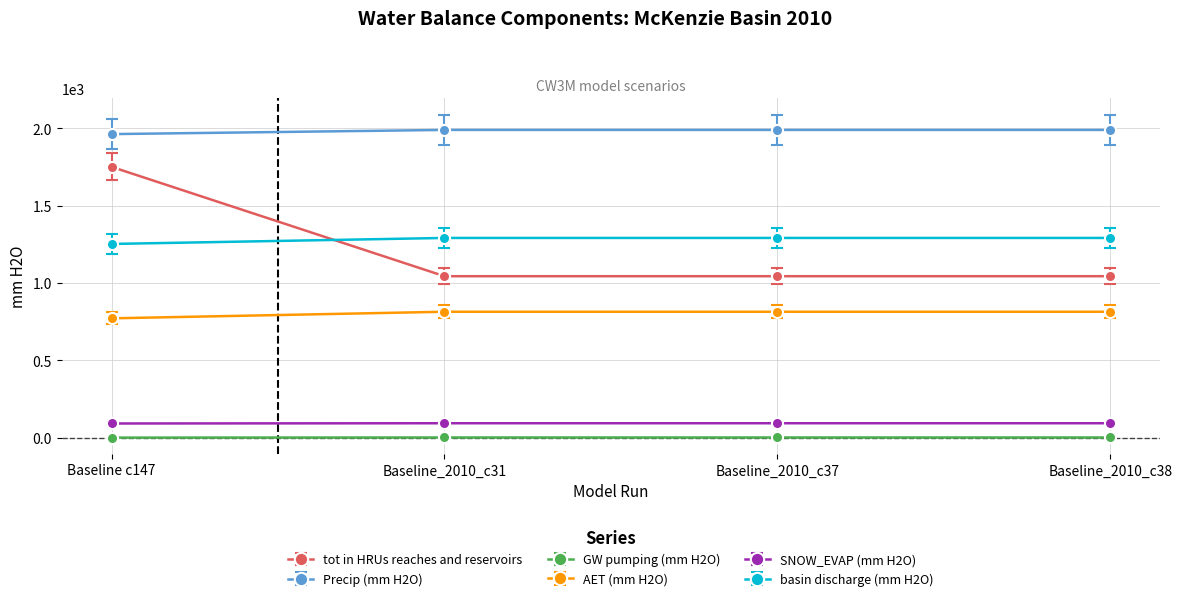

What is the label of the 4th point from the right?

Baseline c147